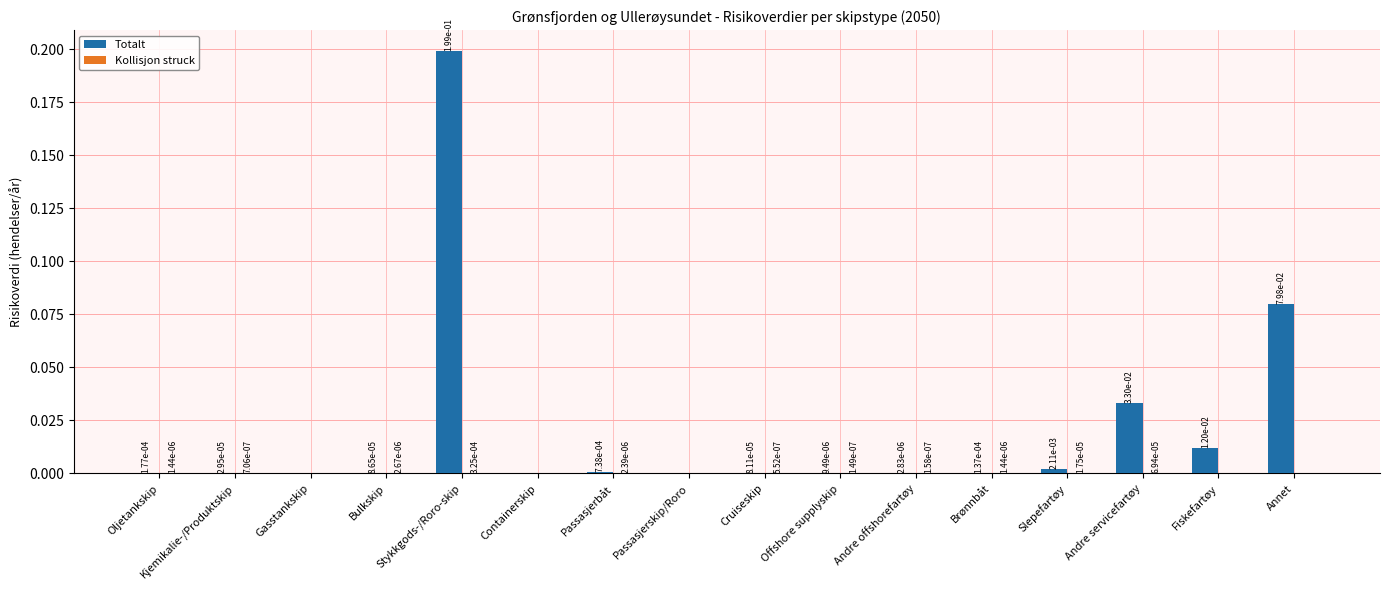

The value of Totalt at Passasjerskip/Roro is 0.1. True or false?

False